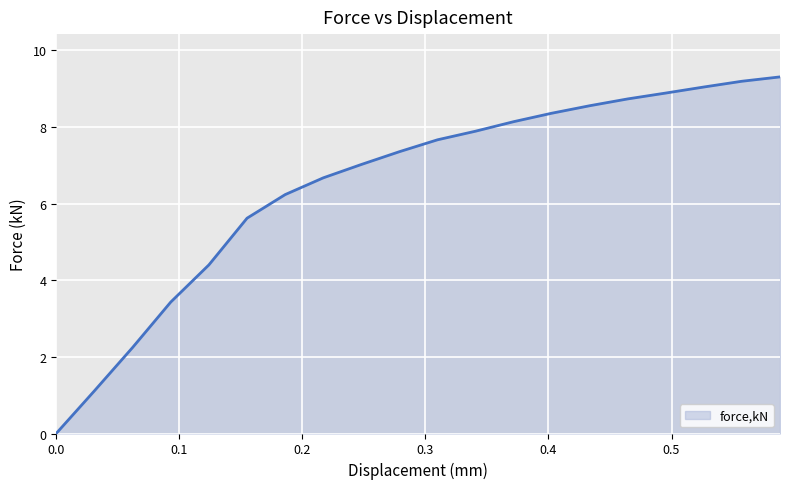

What is the maximum value shown in the chart?

9.3